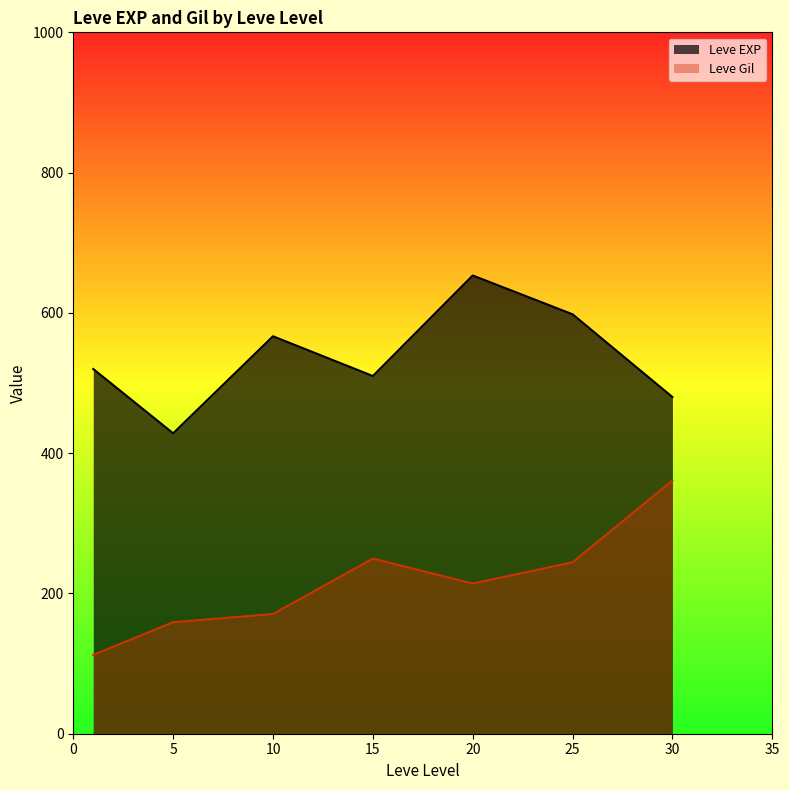

The value of Leve EXP at 10 is 566.7. True or false?

True